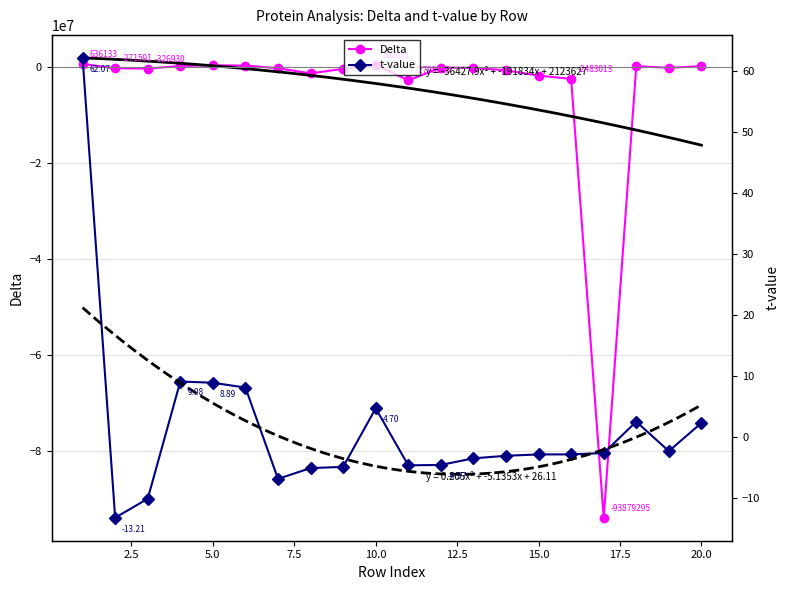

At which label does t-value first exceed -2?

1